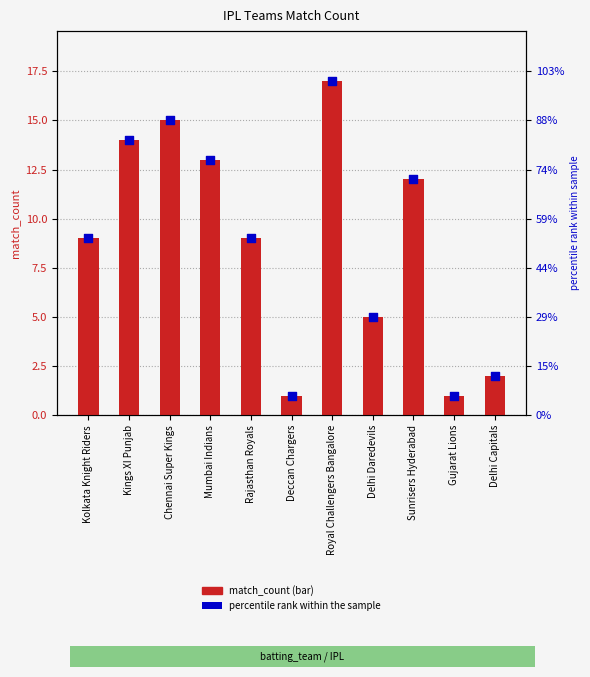

What is the total value across all series at Gujarat Lions?

2